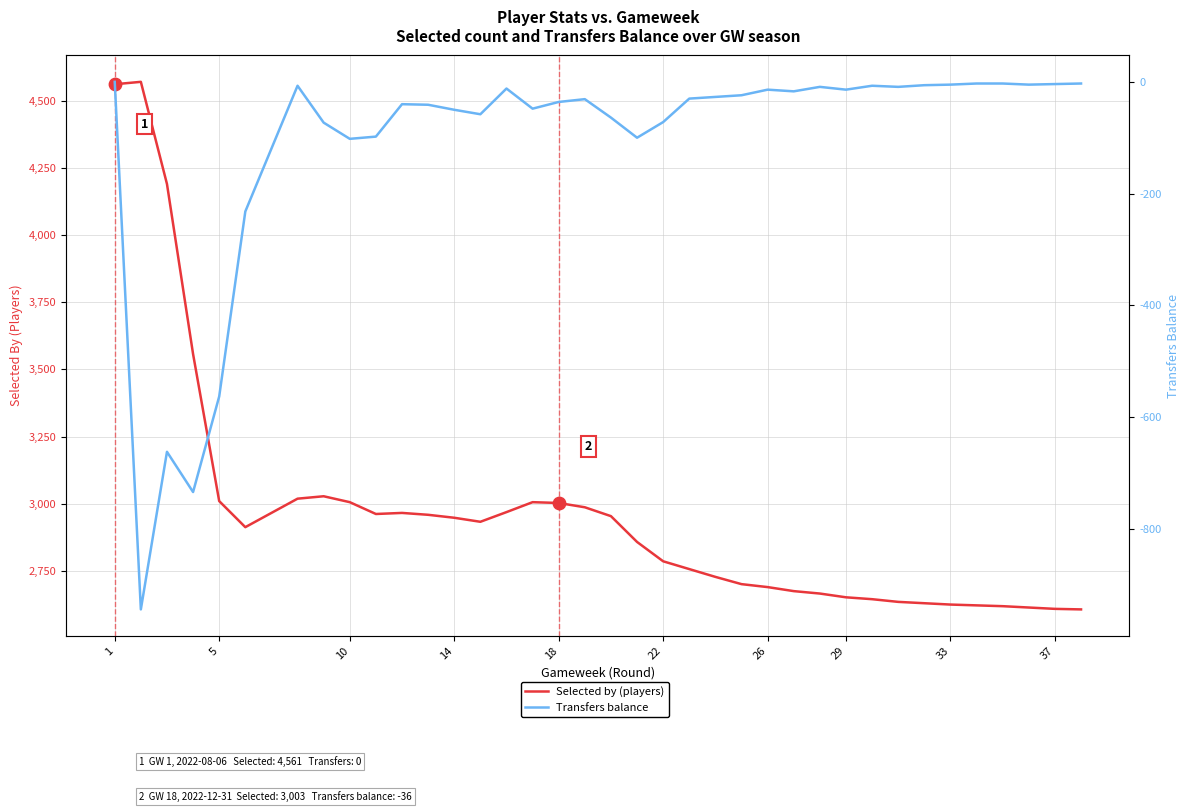

Which series reaches the maximum Y coordinate?

Selected by (players)